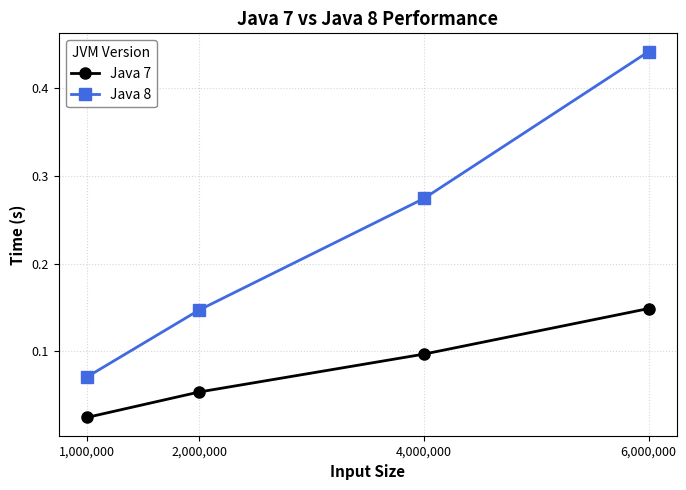

Count the Java 8 values in the range 0 to 1.

4